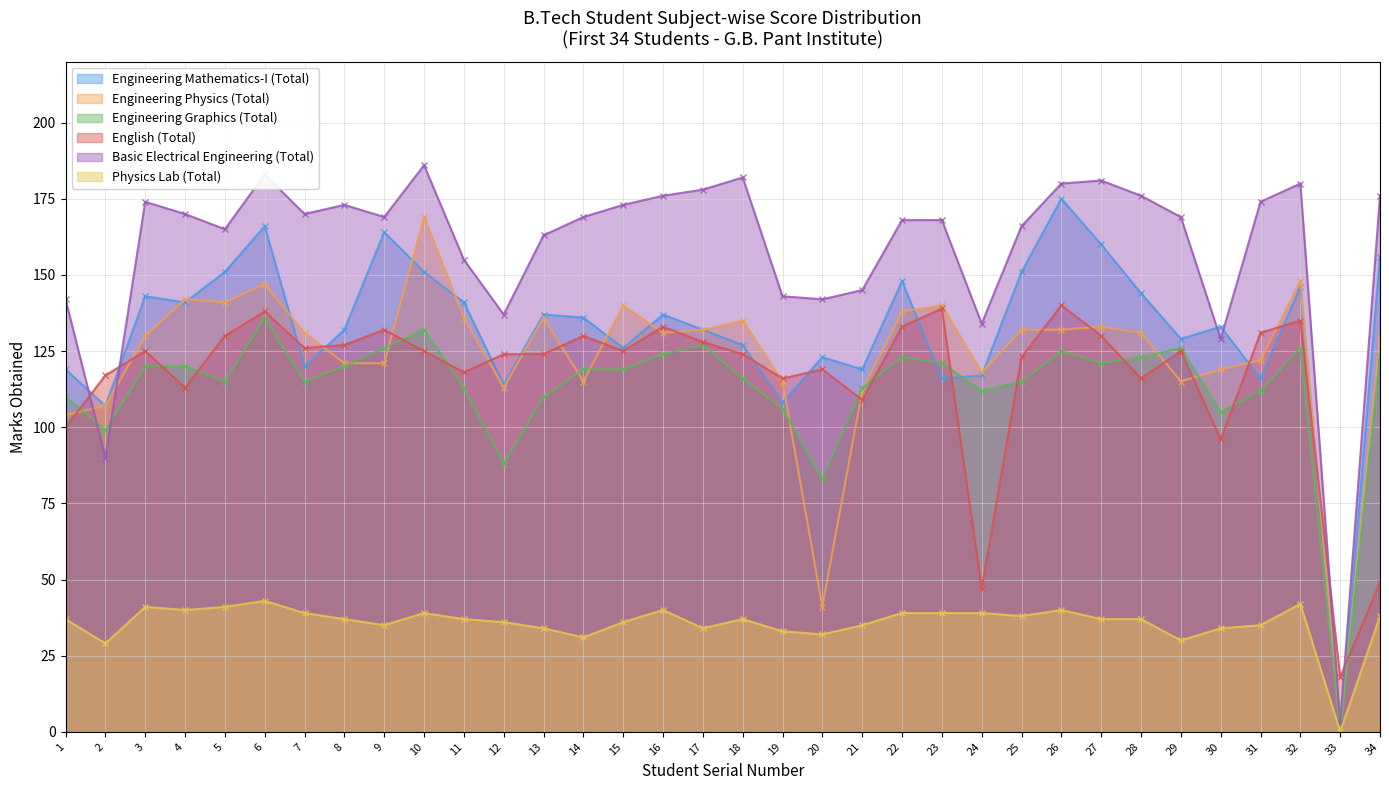

What is the total value across all series at 32?

777